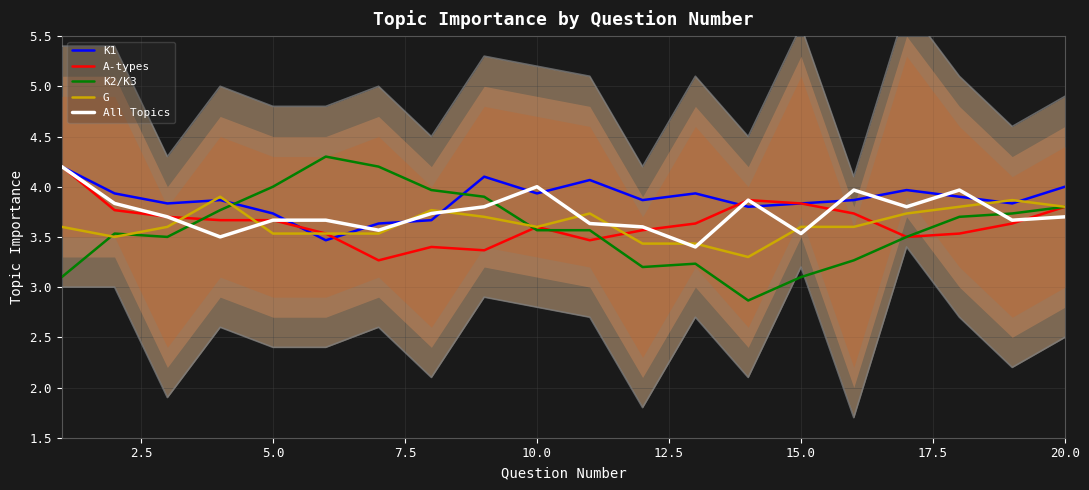

What is the average value of the A-types series?

3.6